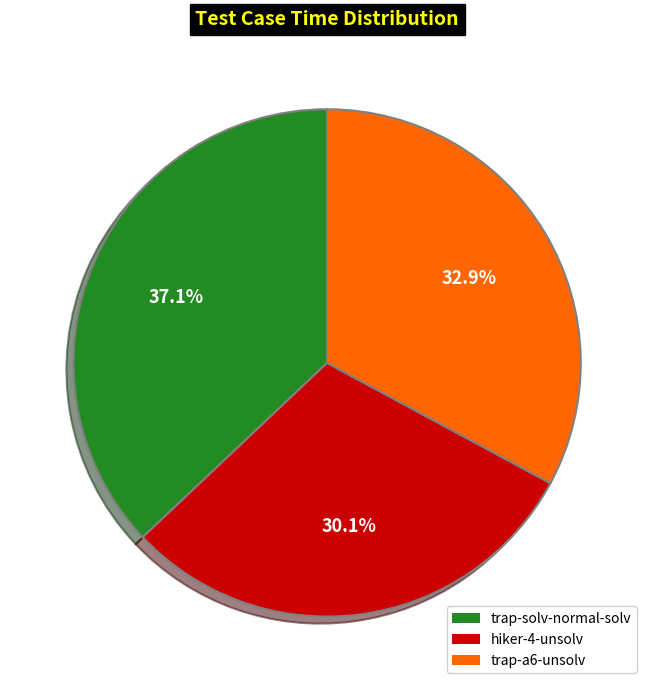

Which slice is the largest?

trap-solv-normal-solv